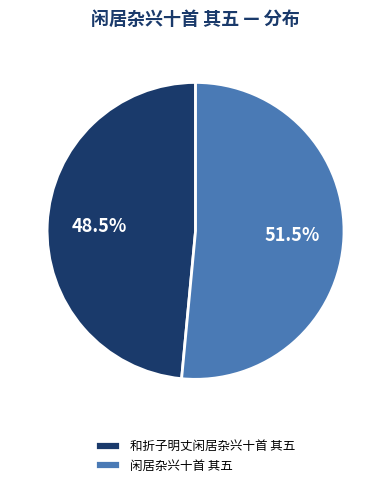

What is the majority slice?

闲居杂兴十首 其五